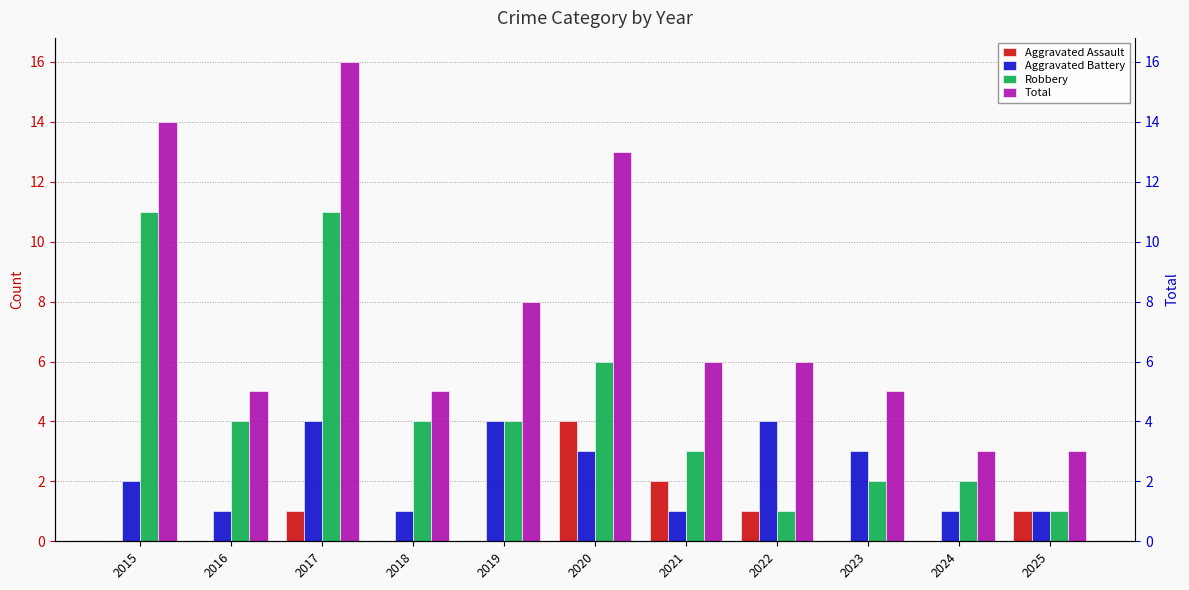

Which series changed the most between 2017 and 2025?

Total